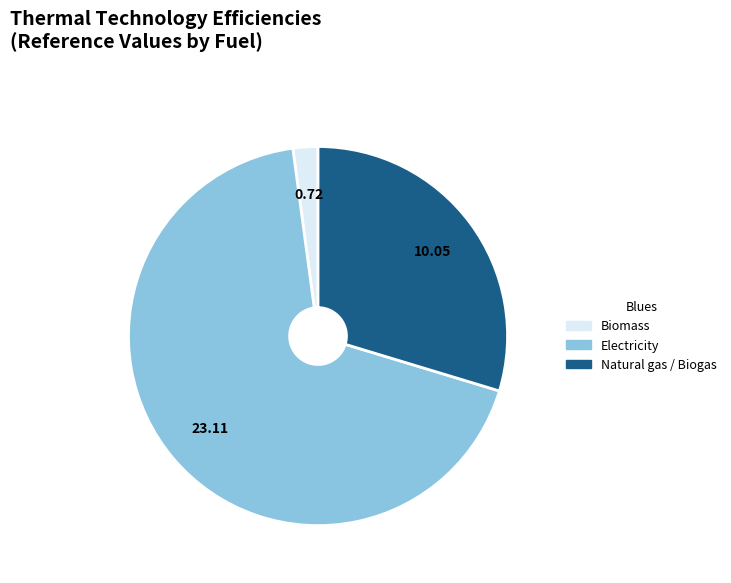

What is the majority slice?

Electricity